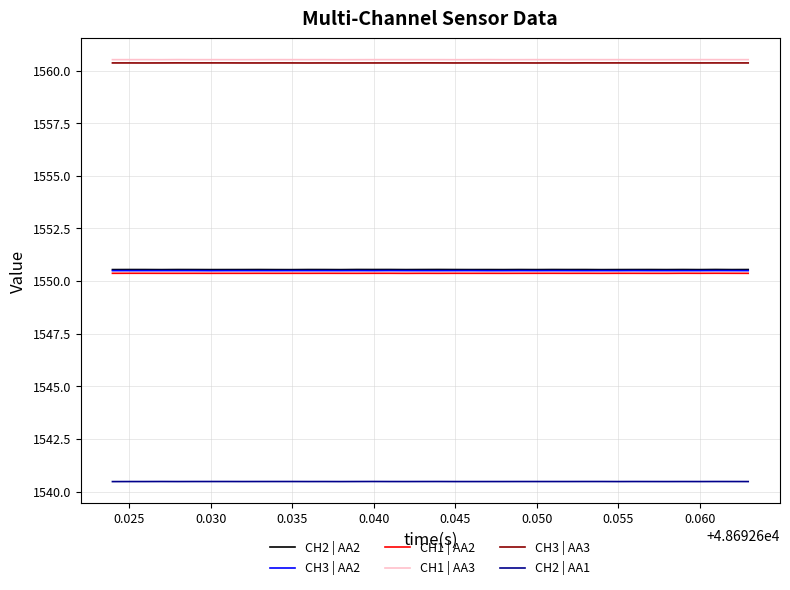

Which series has the largest range (max minus min)?

CH2 | AA2